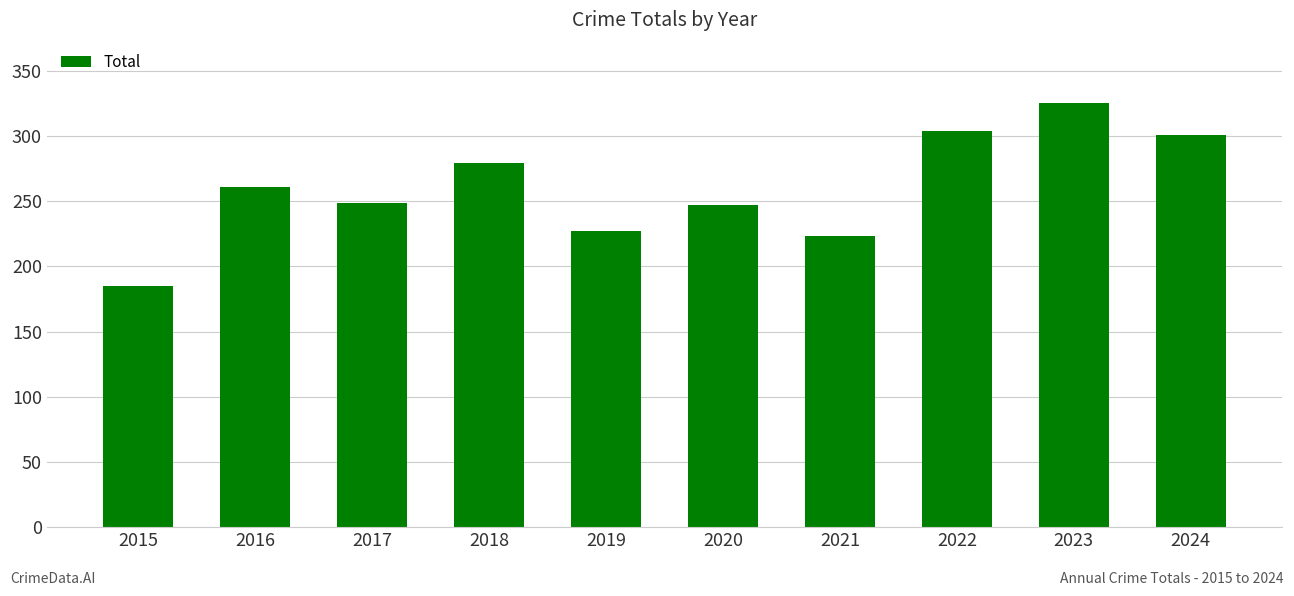

How many bars are there in total?

10